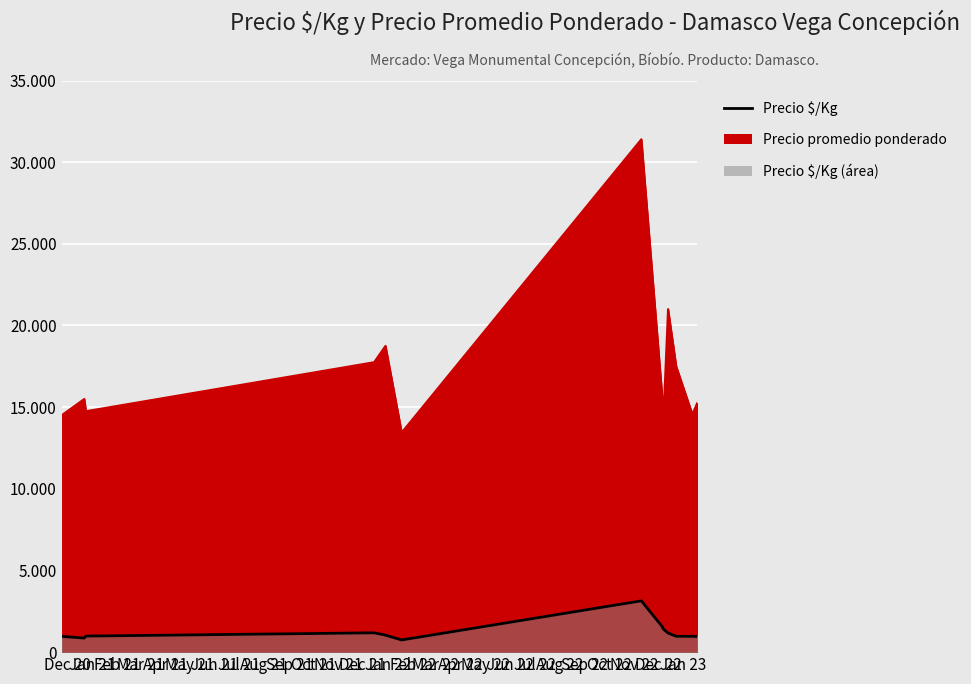

Which series has the largest total across all categories?

Precio promedio ponderado